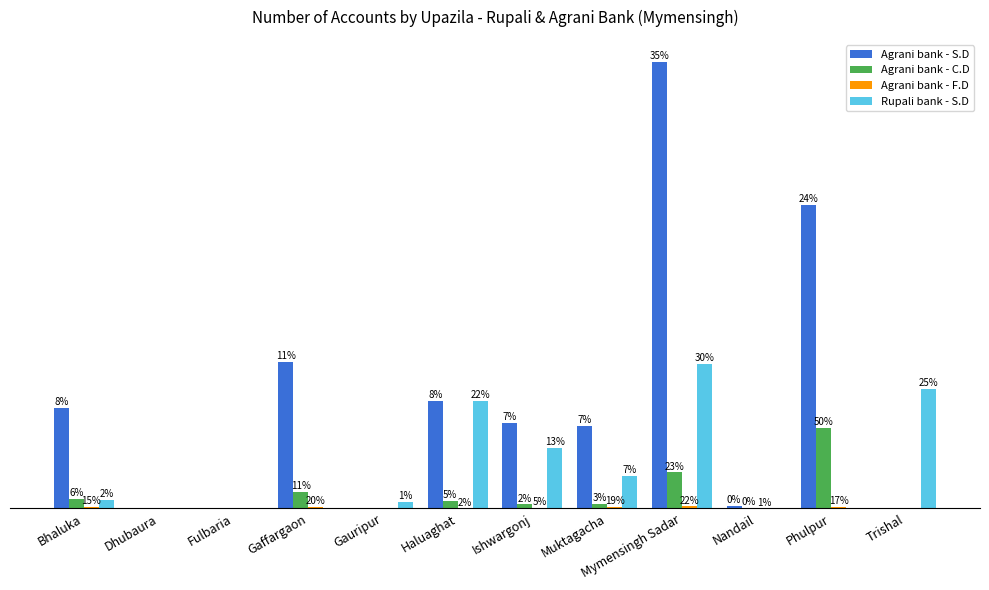

Between Bhaluka and Gaffargaon, which is larger?

Gaffargaon